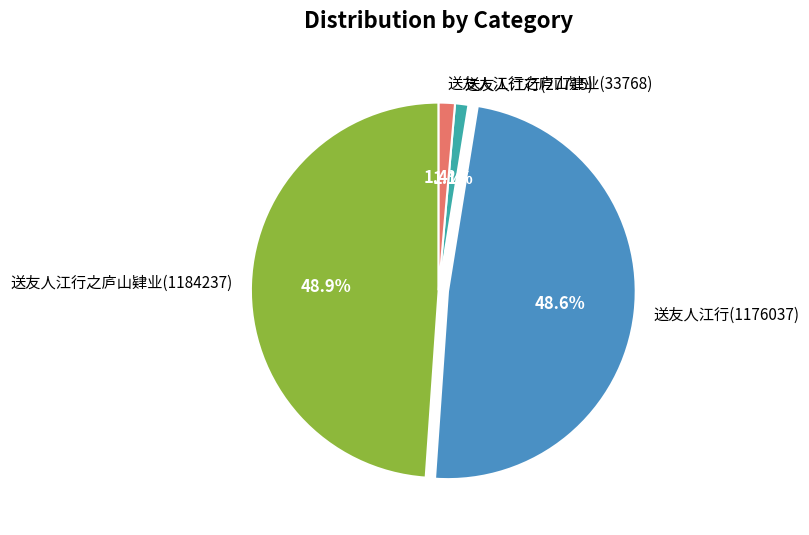

Is there any slice that represents more than half of the pie?

No